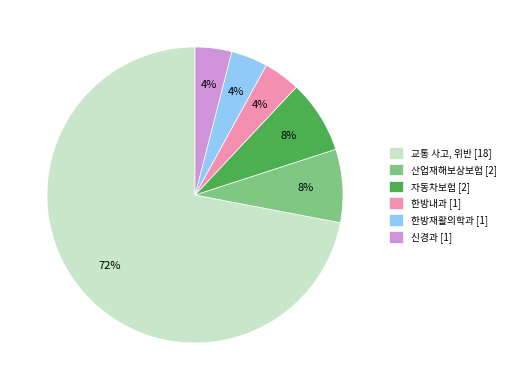

Which has a higher value, 자동차보험 or 한방재활의학과?

자동차보험